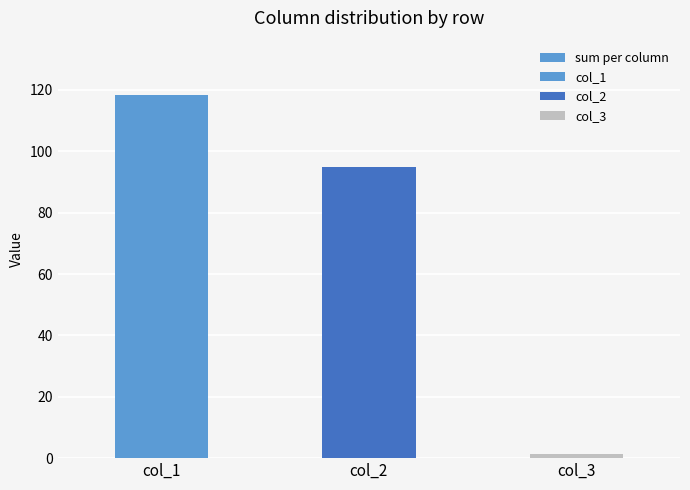

What is the minimum value shown in the chart?

1.4